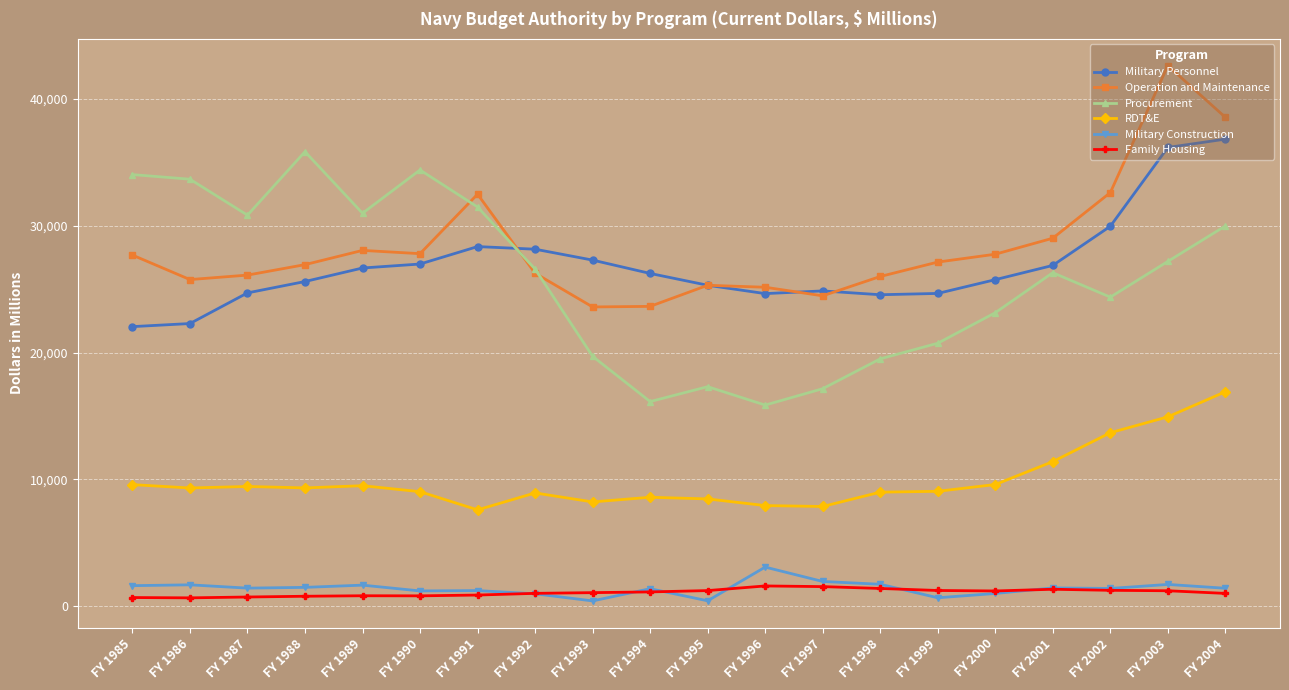

How many lines are shown in the chart?

6